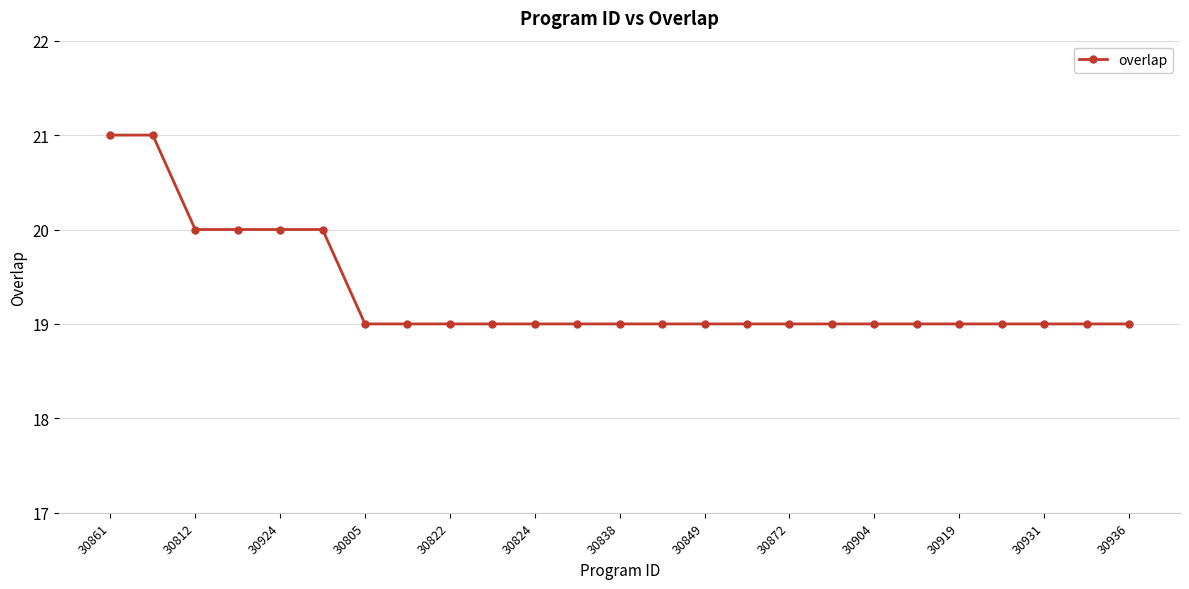

Reading left to right, transcribe all the data shown in this chart.

21	21	20	20	20	20	19	19	19	19	19	19	19	19	19	19	19	19	19	19	19	19	19	19	19